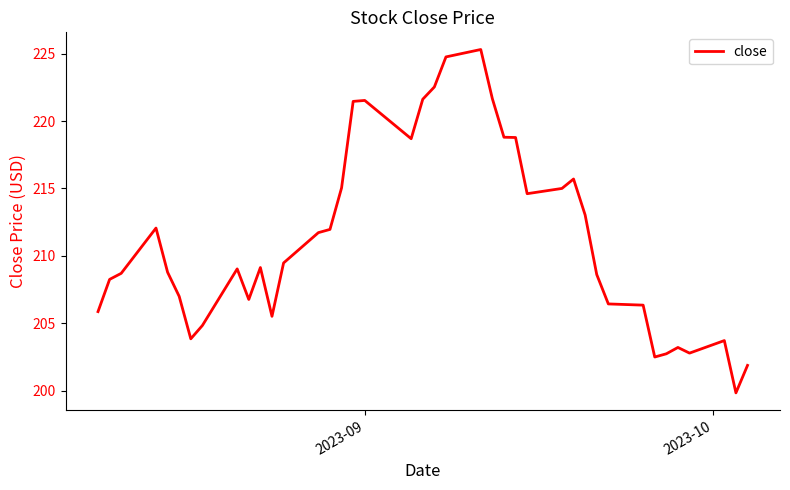

What is the difference between the maximum and minimum values?

25.5